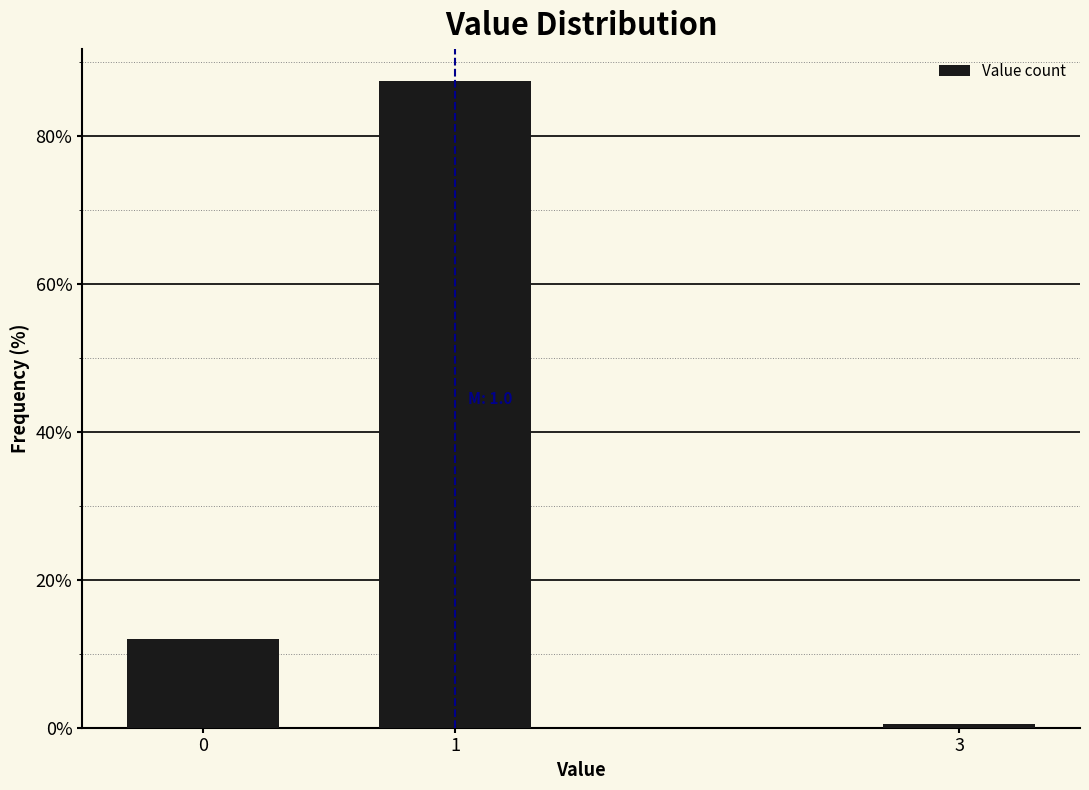

Reading left to right, extract all data points from this chart.

0=12.0	1=87.4	3=0.5